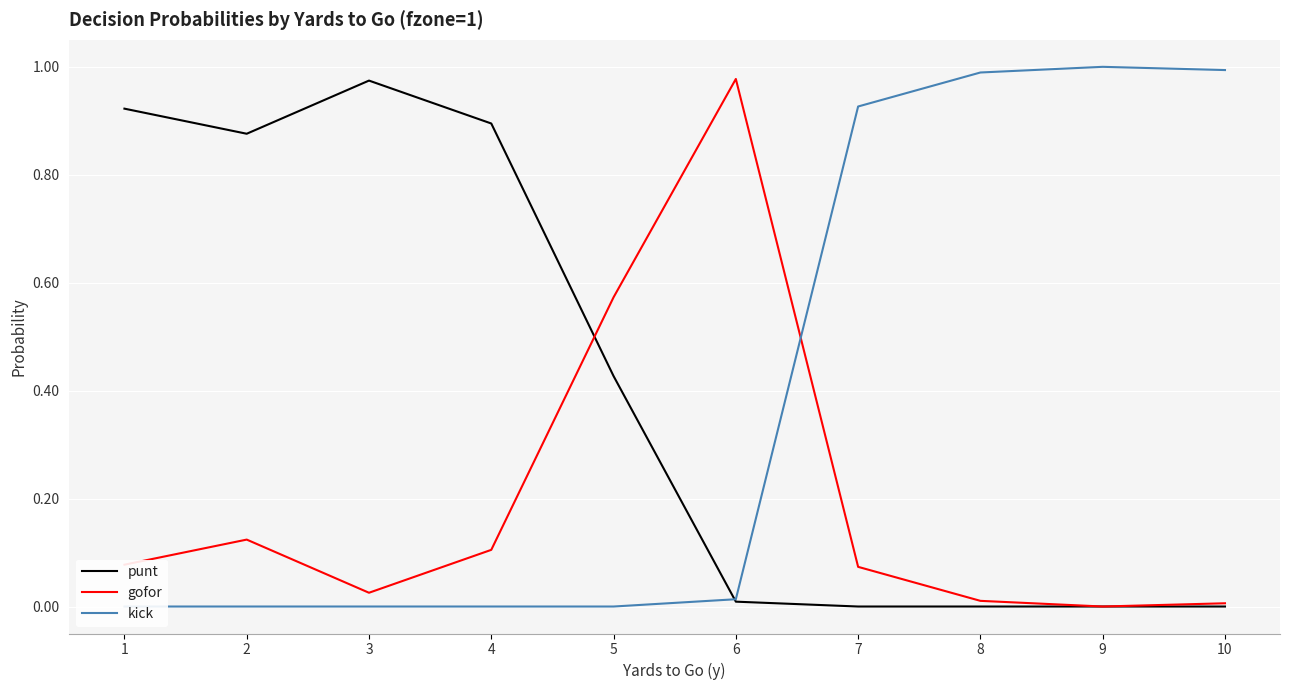

What is the difference between the maximum and minimum values in the punt series?

1.0